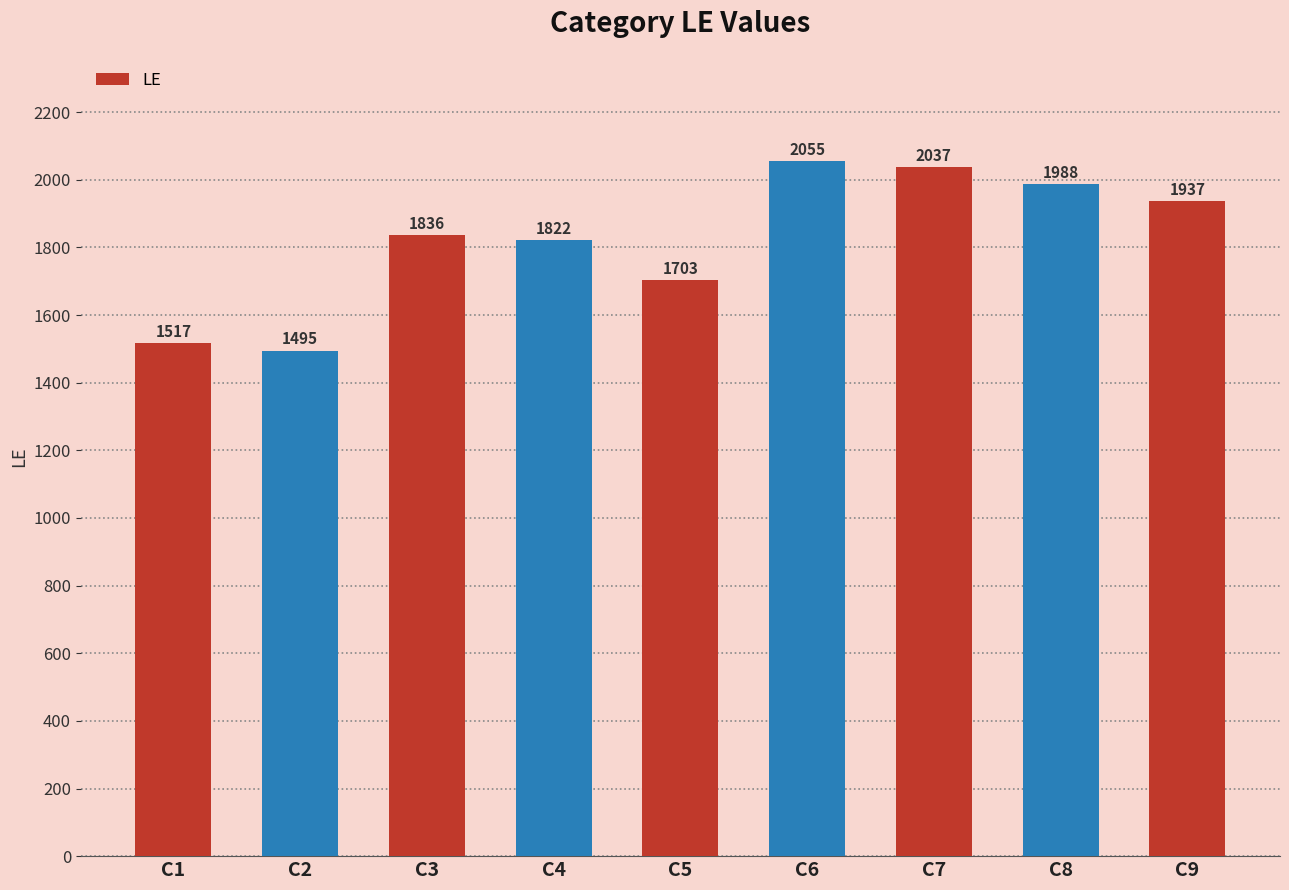

Reading right to left, list all the values displayed in this chart.

1937	1988	2037	2055	1703	1822	1836	1495	1517